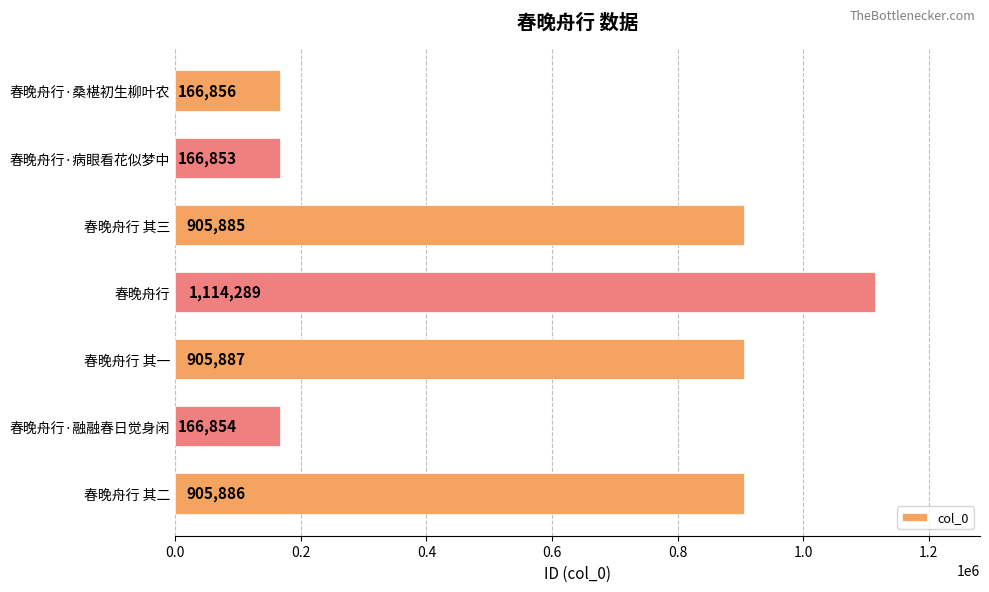

Does the chart contain stacked bars?

No